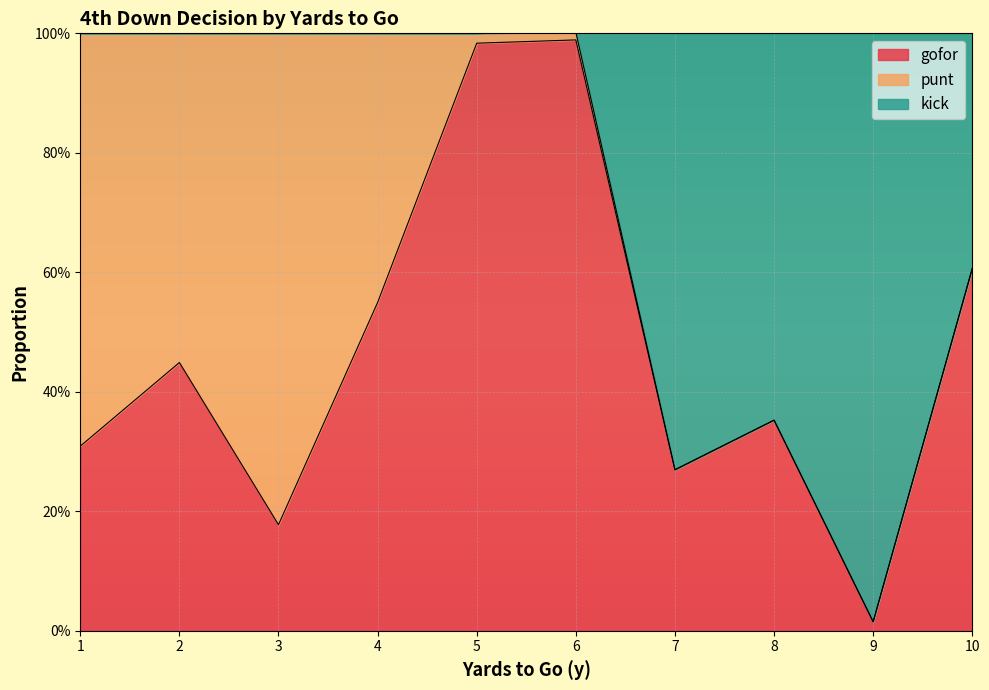

True or false: kick and gofor cross at least once.

False